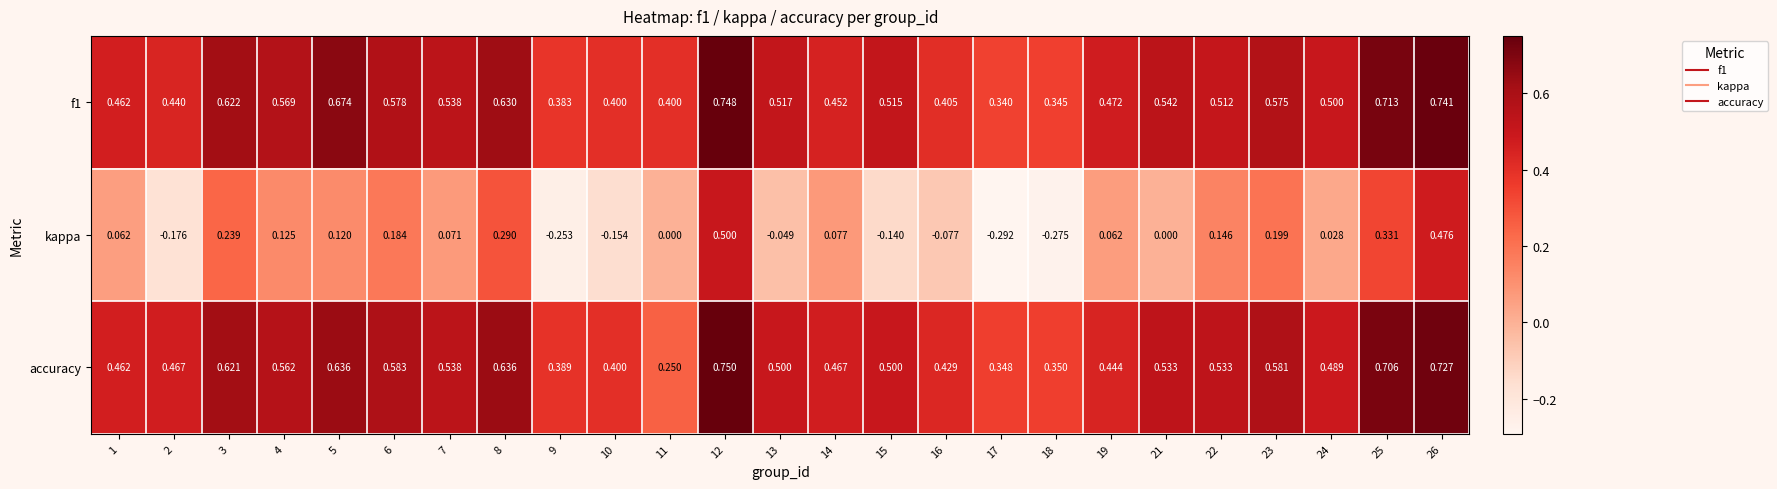

Which series has the widest spread of values?

kappa